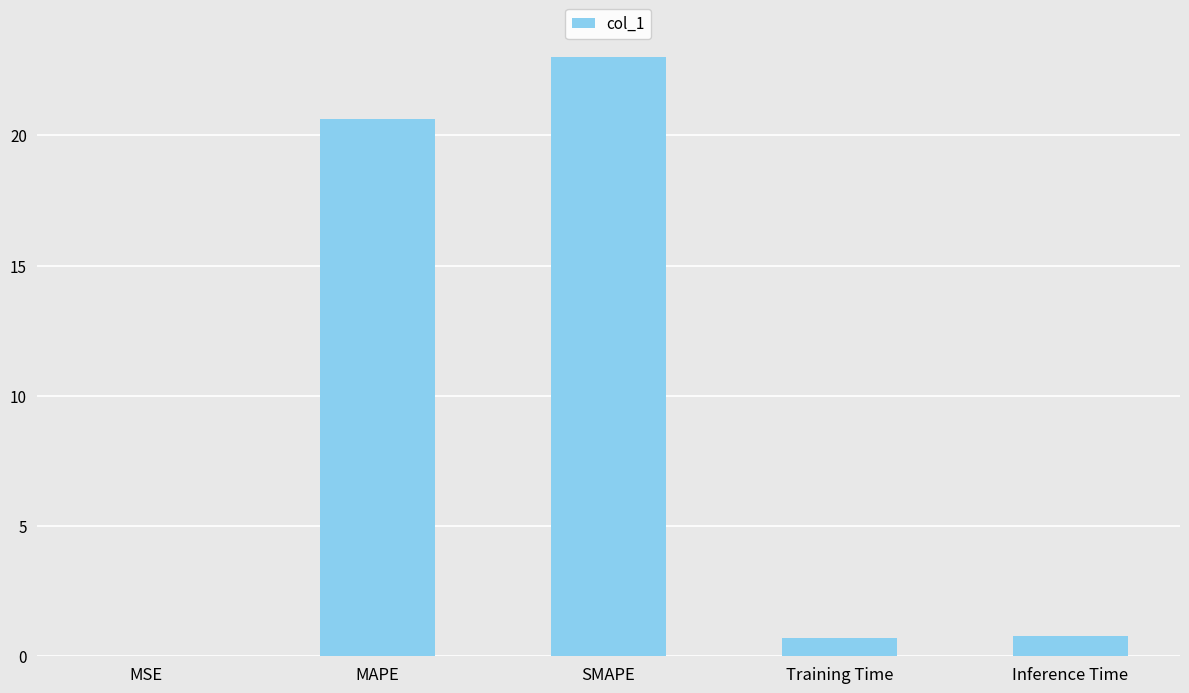

What is the change in value from SMAPE to Training Time?

-22.3